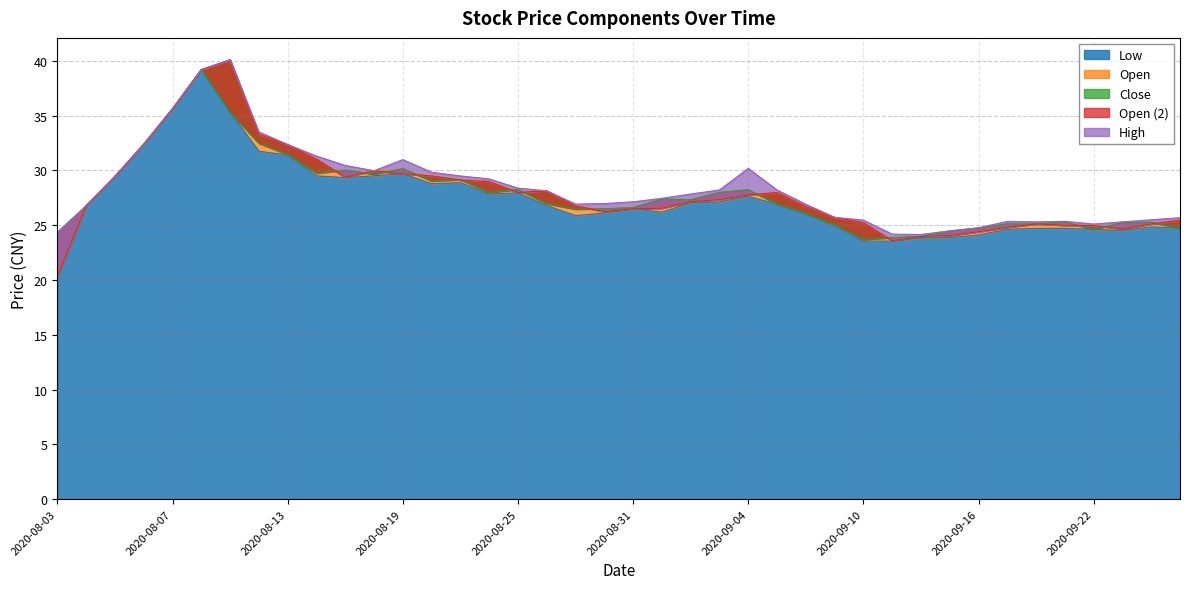

Where do open2 and close first cross each other?

2020-08-14 and 2020-08-17